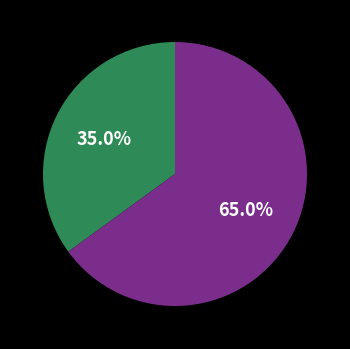

Is there a majority slice in this chart?

Yes